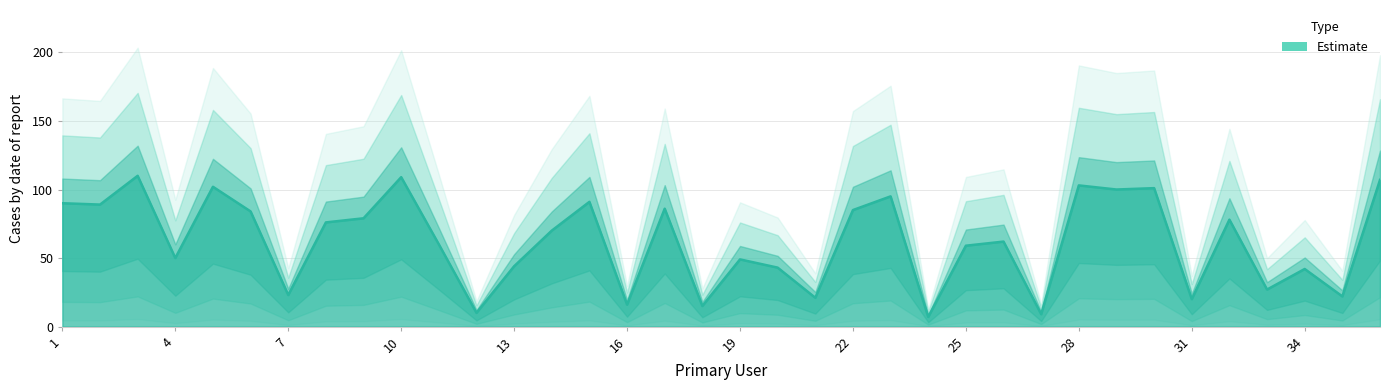

Reading right to left, what are all the values shown in this chart?

36=107	35=22	34=42	33=27	32=78	31=20	30=101	29=100	28=103	27=9	26=62	25=59	24=7	23=95	22=85	21=21	20=43	19=49	18=15	17=86	16=16	15=91	14=70	13=44	12=10	11=60	10=109	9=79	8=76	7=23	6=84	5=102	4=50	3=110	2=89	1=90